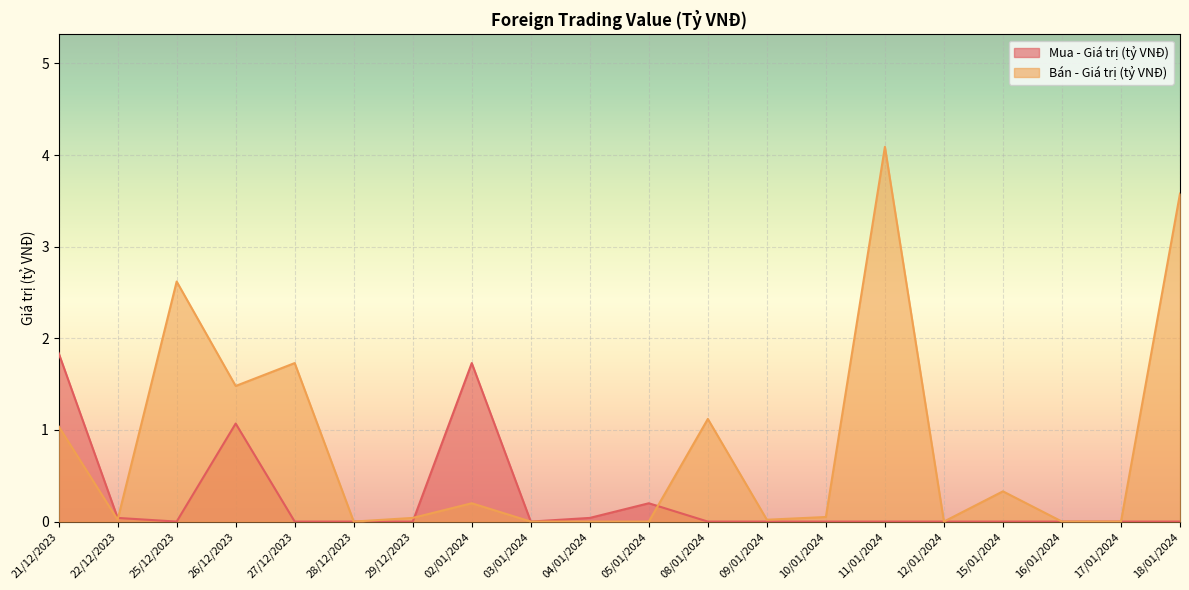

What position from the right is 15/01/2024?

4